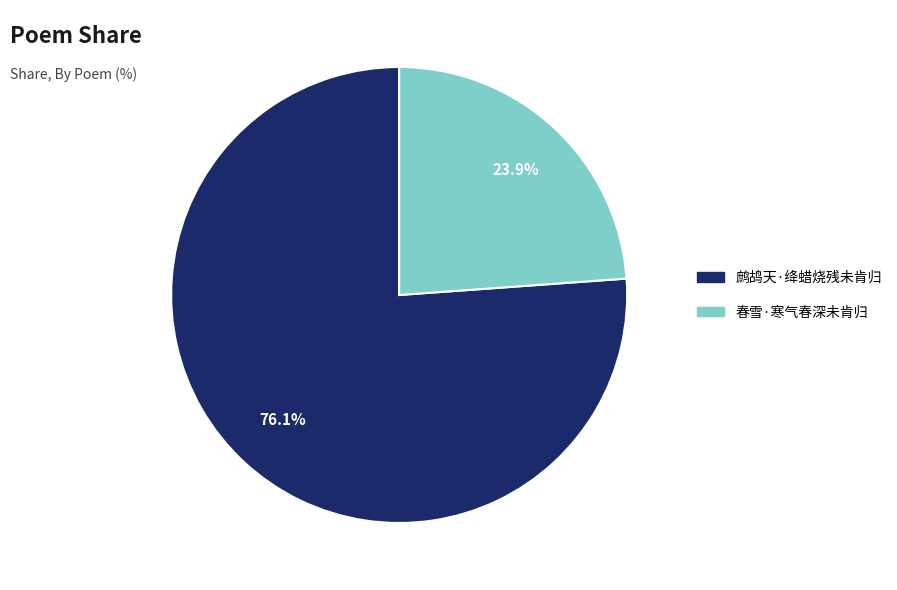

How many slices are in this pie chart?

2